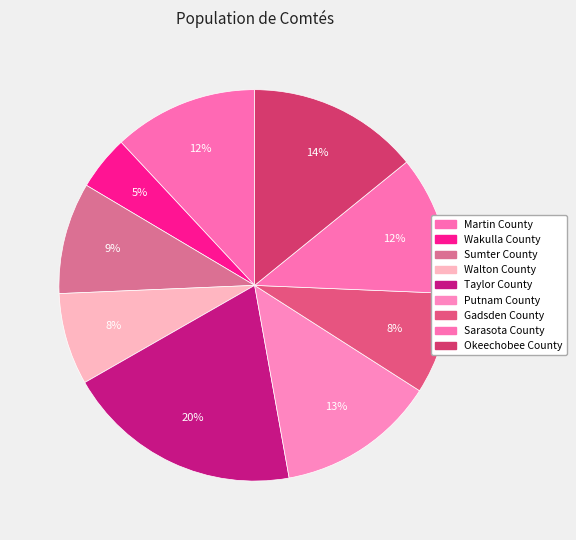

Count the number of slices in the pie.

9